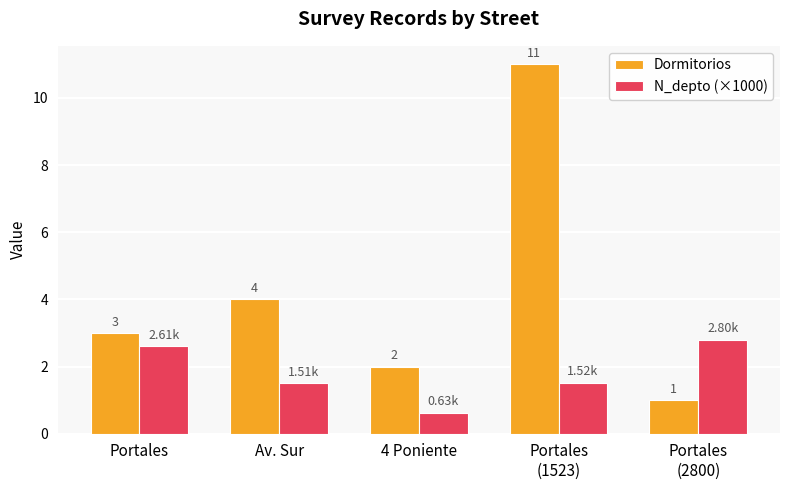

What is the highest value of the N_depto (×1000) series?

2.8